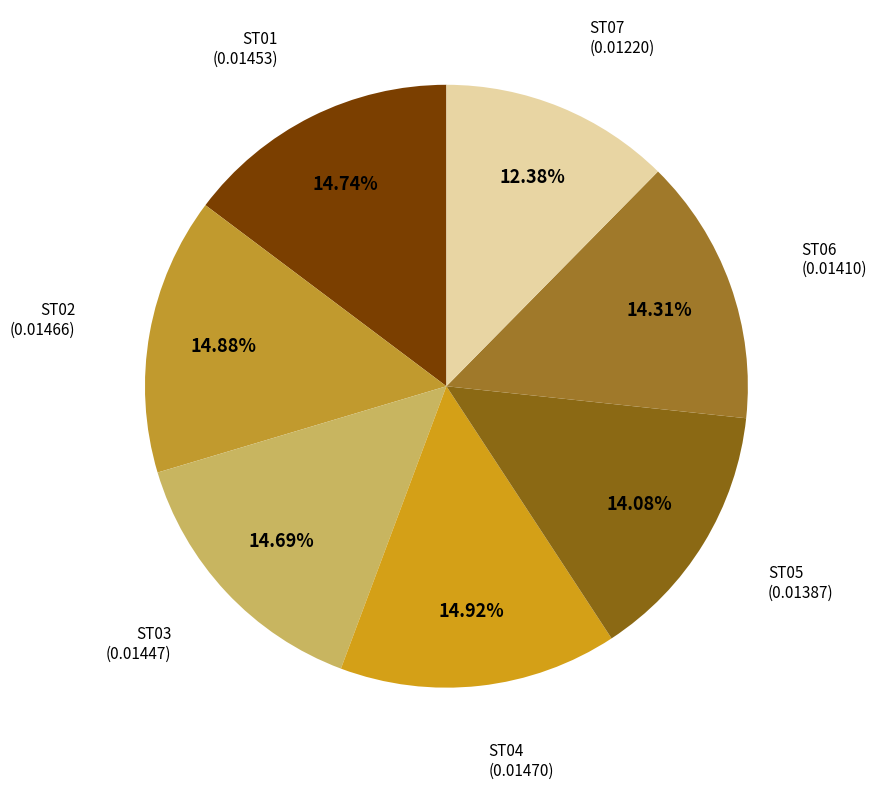

Is there any slice that represents more than half of the pie?

No